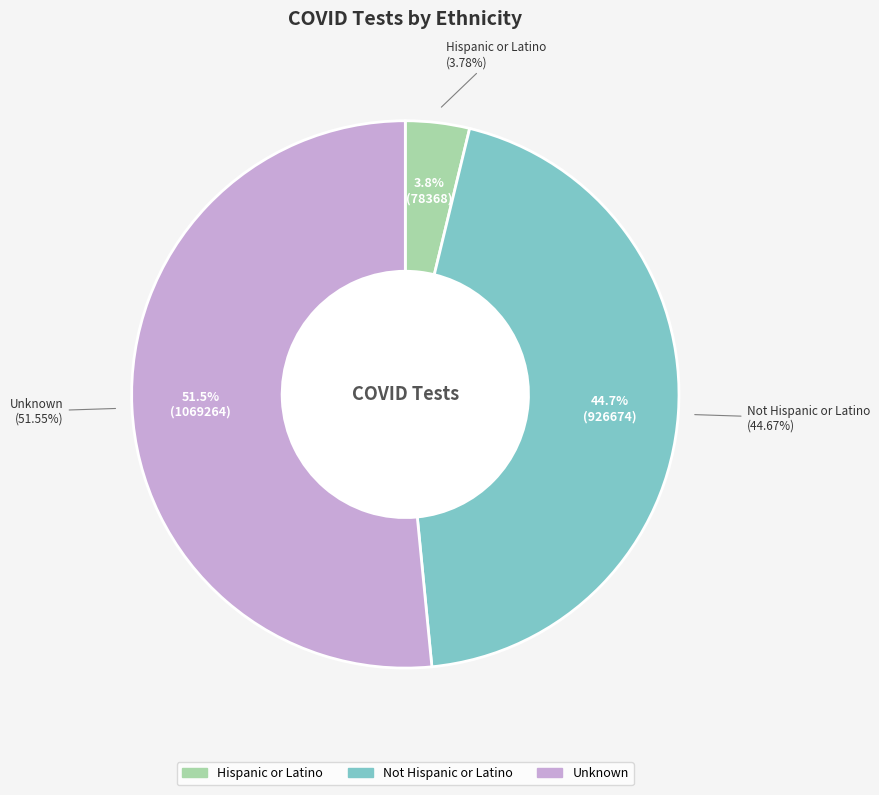

How many segments does this pie chart have?

3